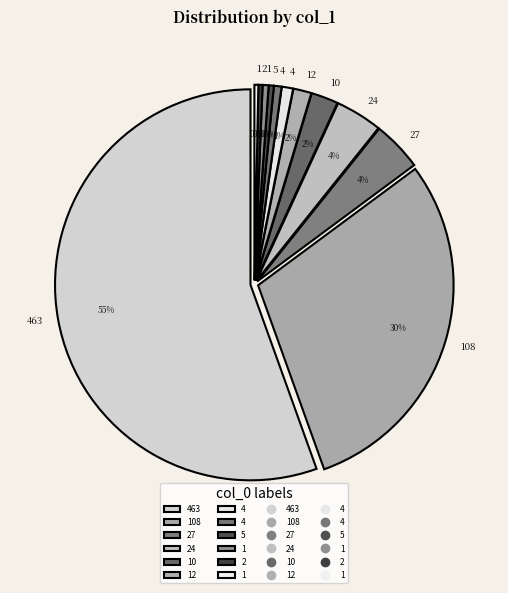

Is there a majority slice in this chart?

Yes